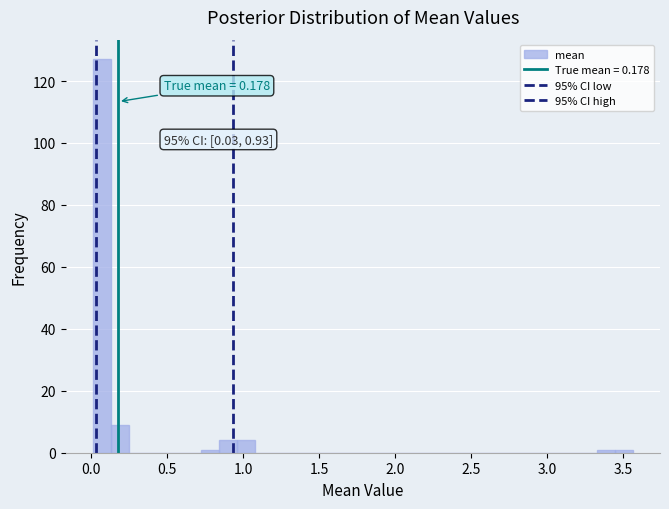

Read against the x-axis, roughly where is the centre of the tallest bar?

0.05